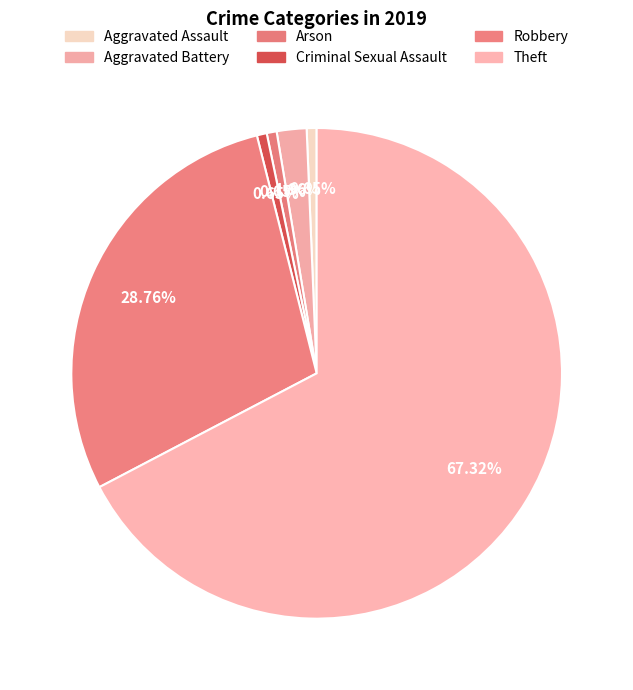

How many slices are in this pie chart?

6